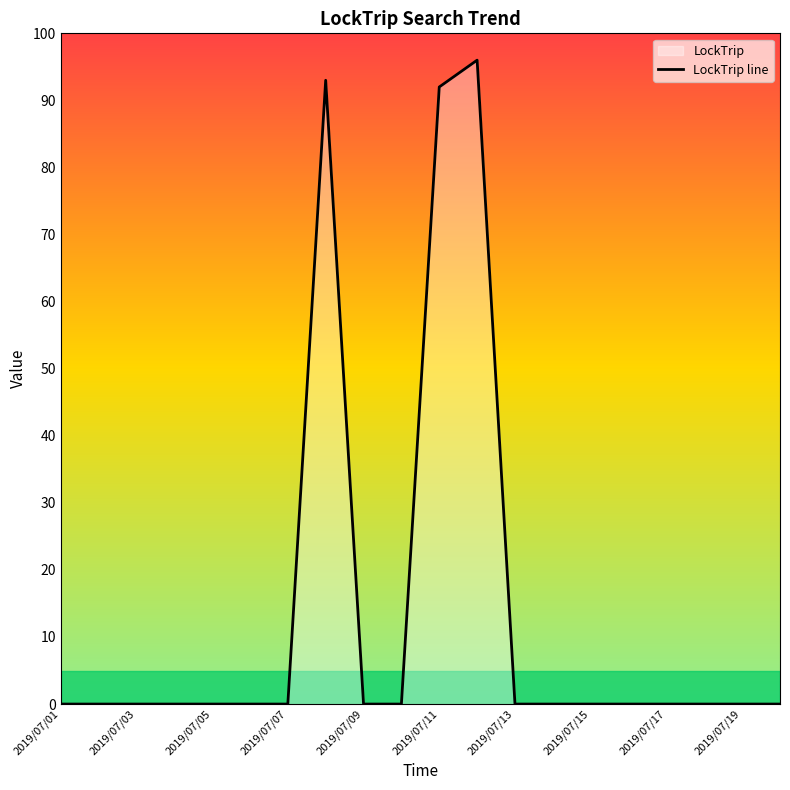

What is the difference between the maximum and minimum values?

96